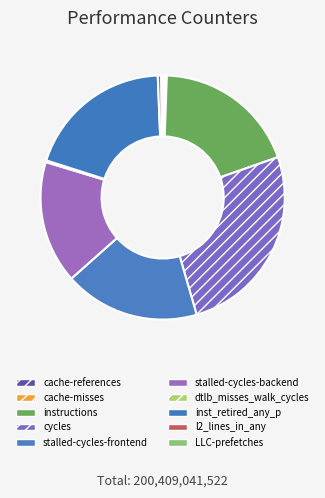

Which has a higher value, stalled-cycles-frontend or cache-misses?

stalled-cycles-frontend